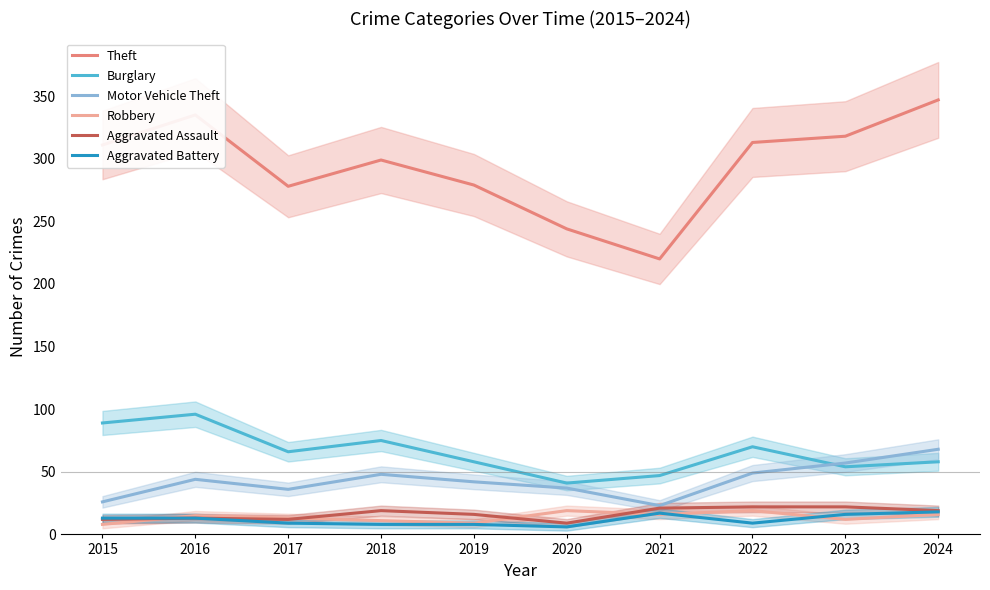

Which series has the largest total across all categories?

Theft